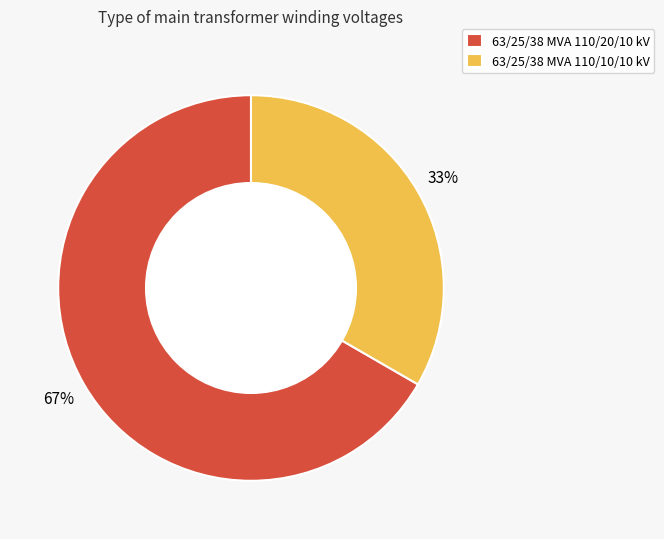

Is it true that 63/25/38 MVA 110/20/10 kV is 67% of the pie?

True